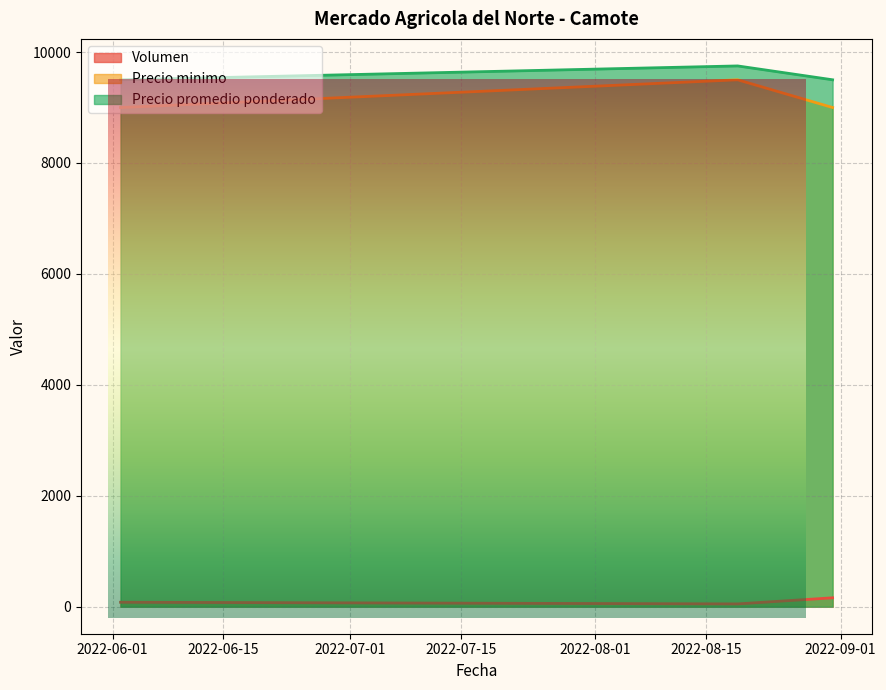

True or false: Precio promedio ponderado has a value of 9750 at 2022-08-19.

True